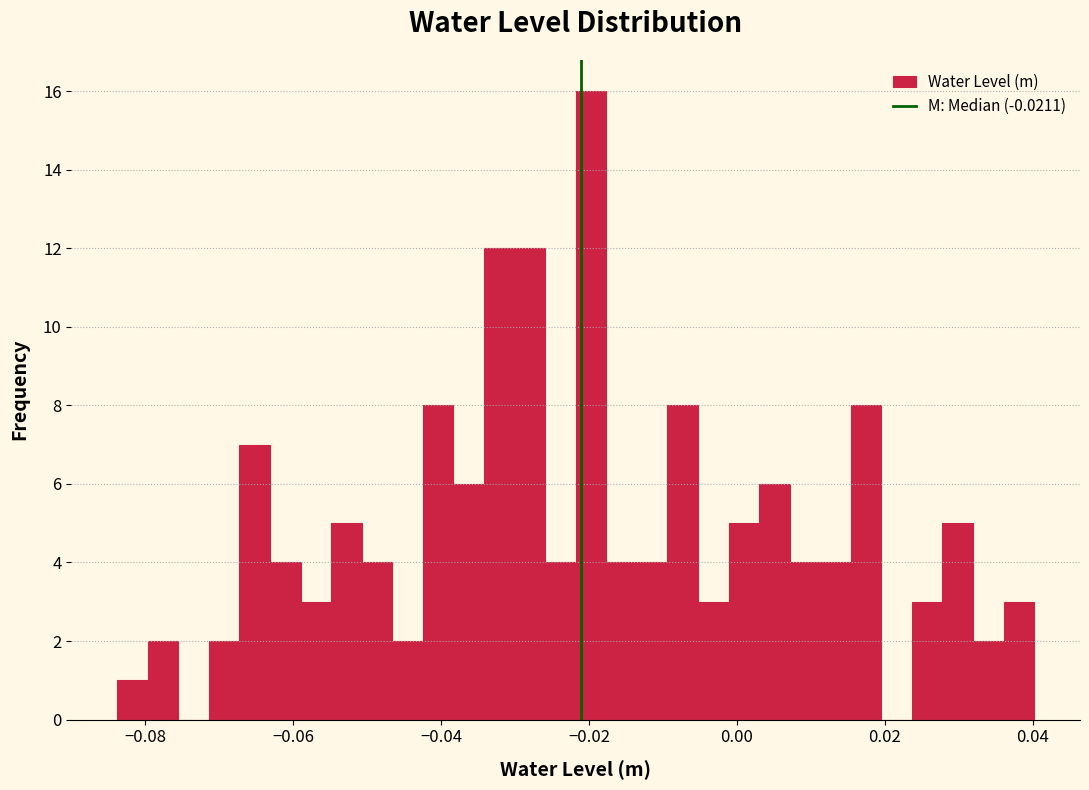

Read against the x-axis, roughly where is the centre of the tallest bar?

-0.020